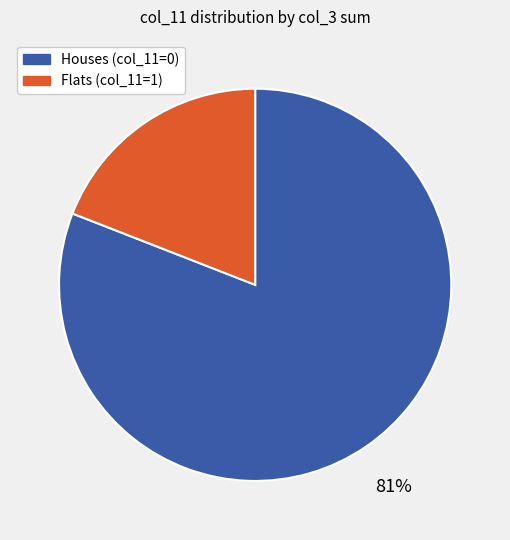

To the nearest percent, what is the average slice percentage?

50%